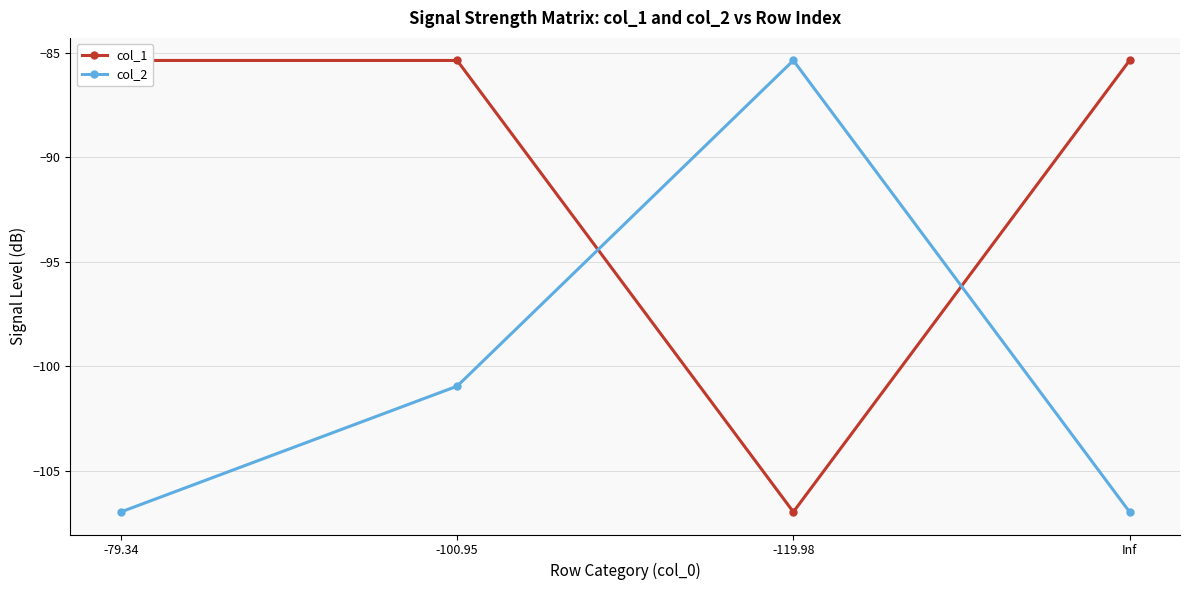

At which label does col_2 reach its minimum?

-79.34